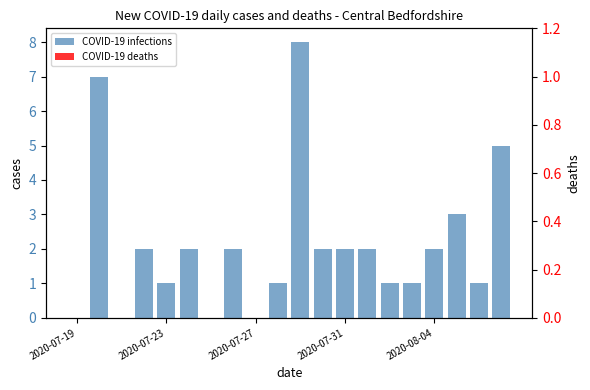

Is the value of COVID-19 deaths at 6 greater than the value of COVID-19 infections at 2020-07-27?

No